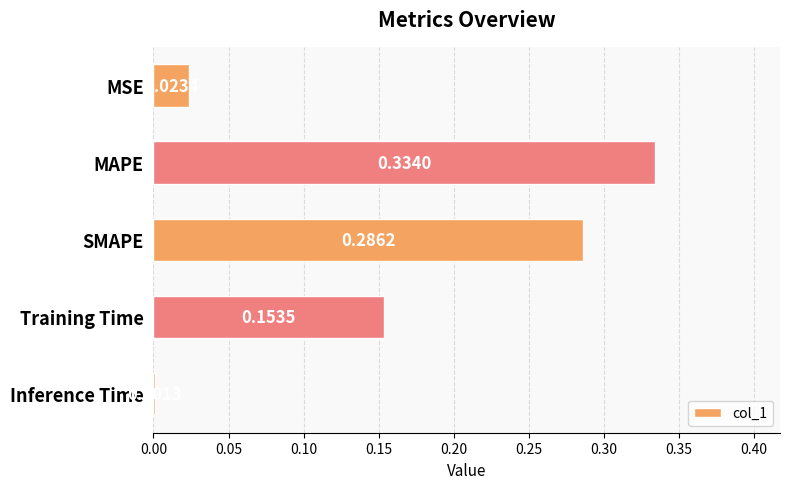

List the labels in order of value, largest first.

MAPE, SMAPE, Training Time, MSE, Inference Time